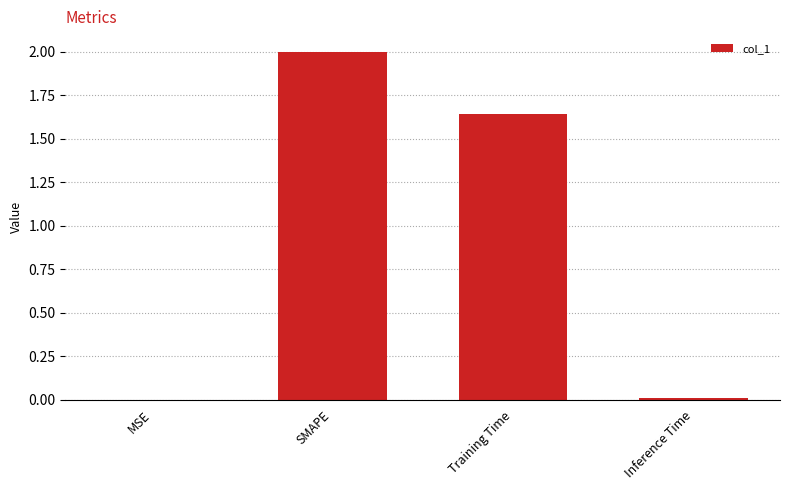

Where does the data first go above 1?

SMAPE